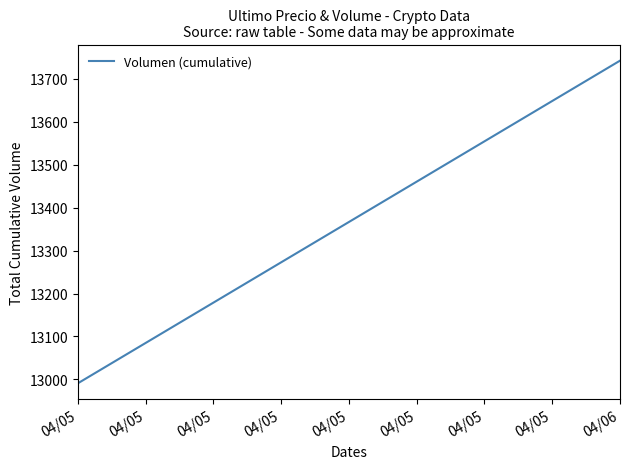

Reading left to right, extract all data points from this chart.

12991.1	13742.0